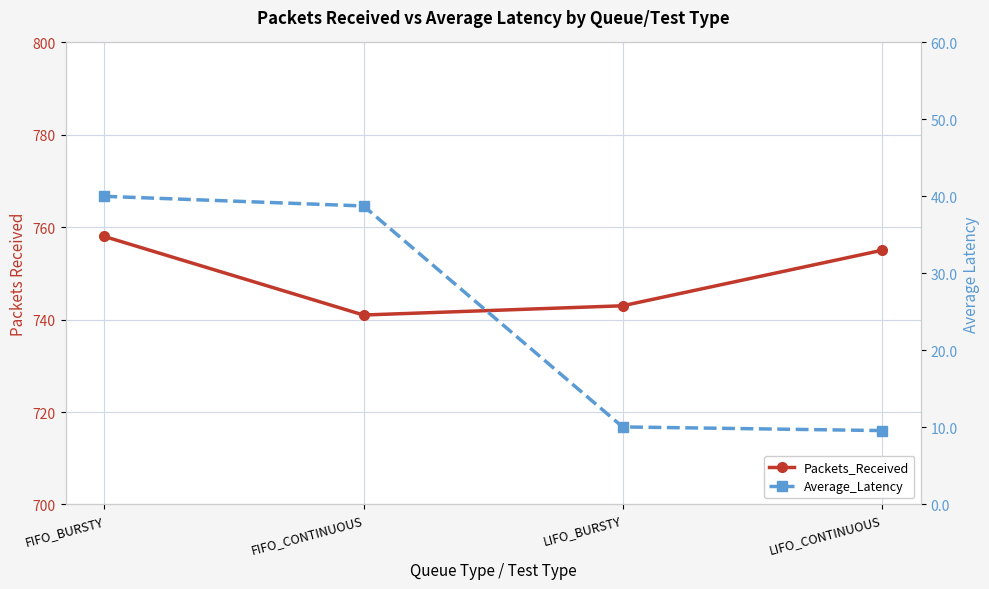

What is the difference between the Packets_Received values at FIFO_BURSTY and LIFO_CONTINUOUS?

3.0